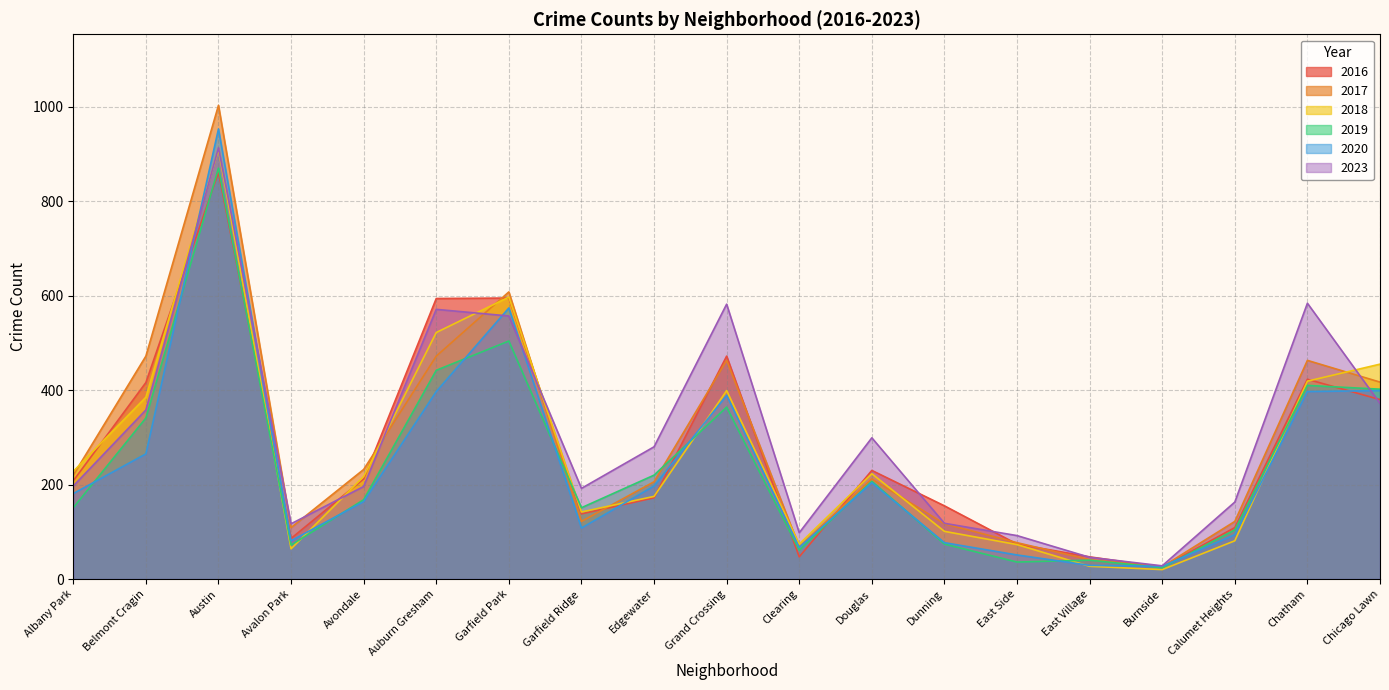

True or false: 2020 has a value of 17 at East Village.

False